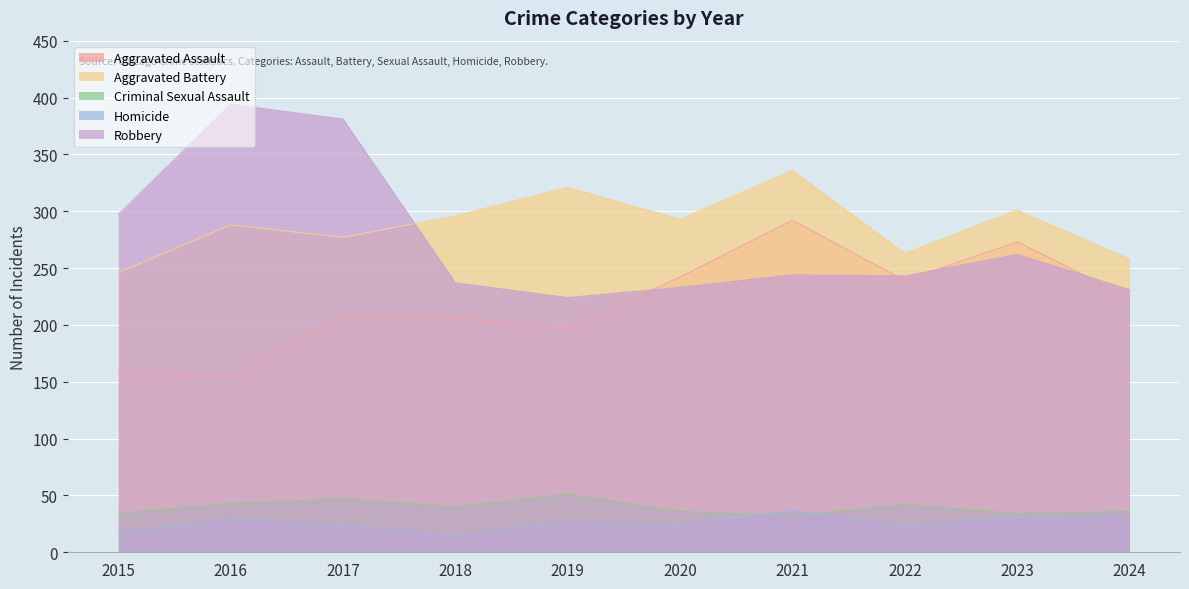

What is the value of the Aggravated Battery point at the 3rd from the left?

277